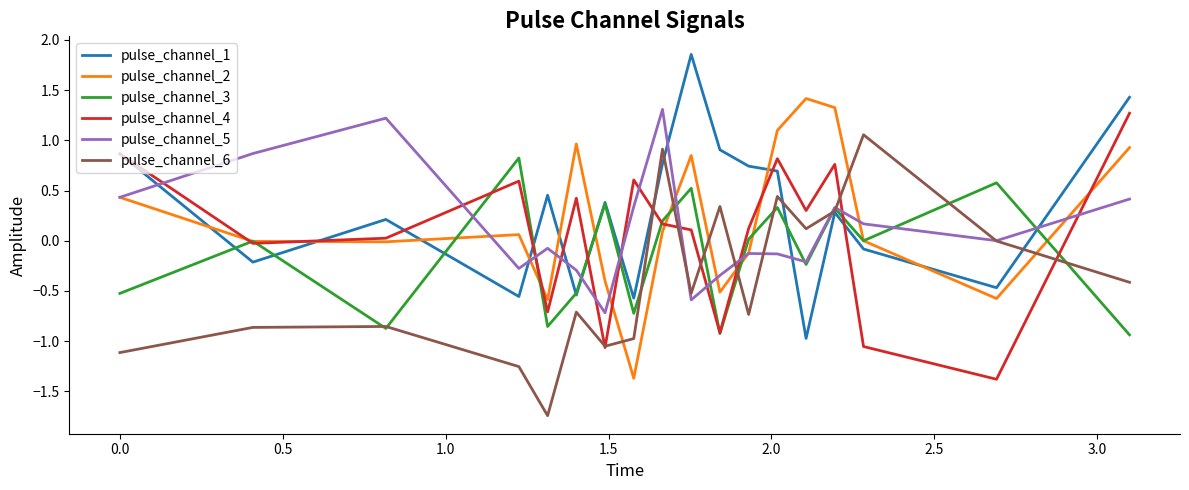

How many times do pulse_channel_5 and pulse_channel_4 cross each other?

12